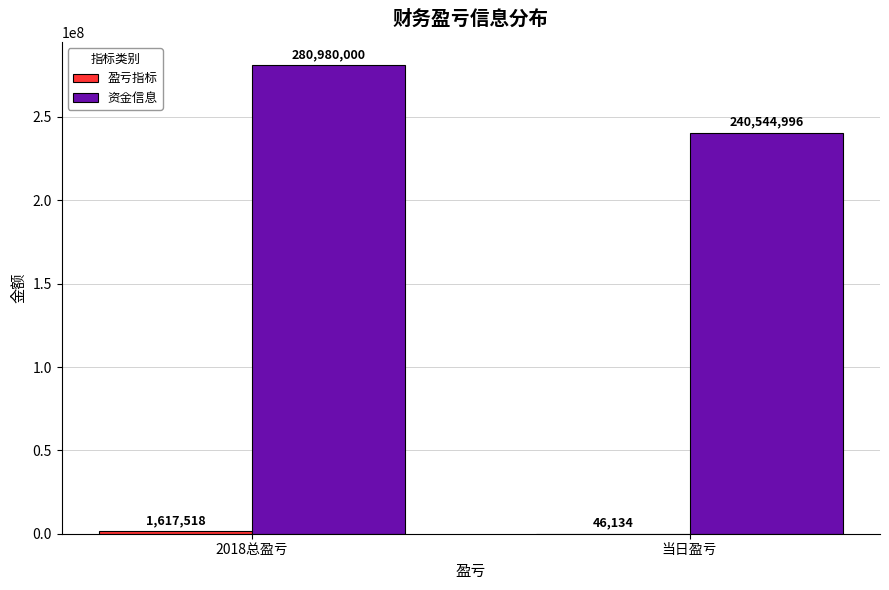

The 资金信息 series shows 240544995.6 at 当日盈亏. True or false?

True